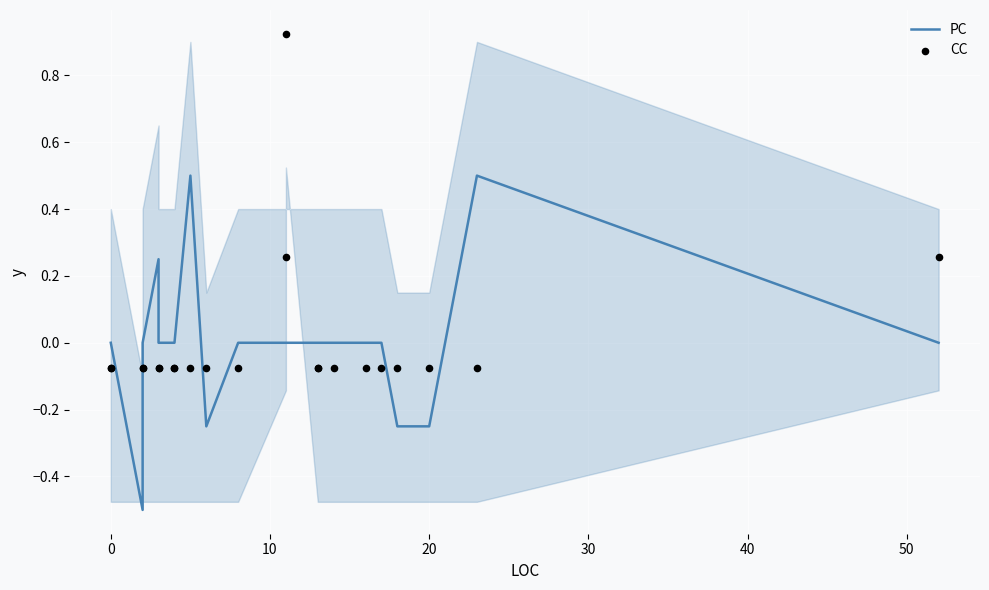

Is the value of CC at 50 greater than the value of PC at 13?

No